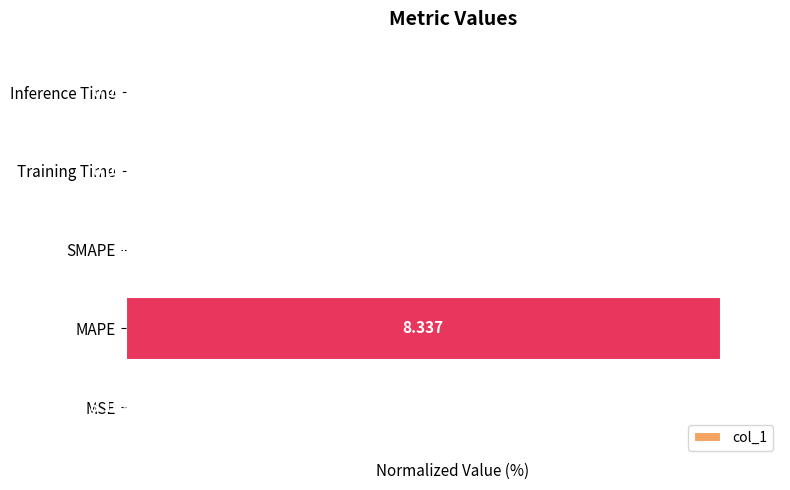

How many positive values are there?

4